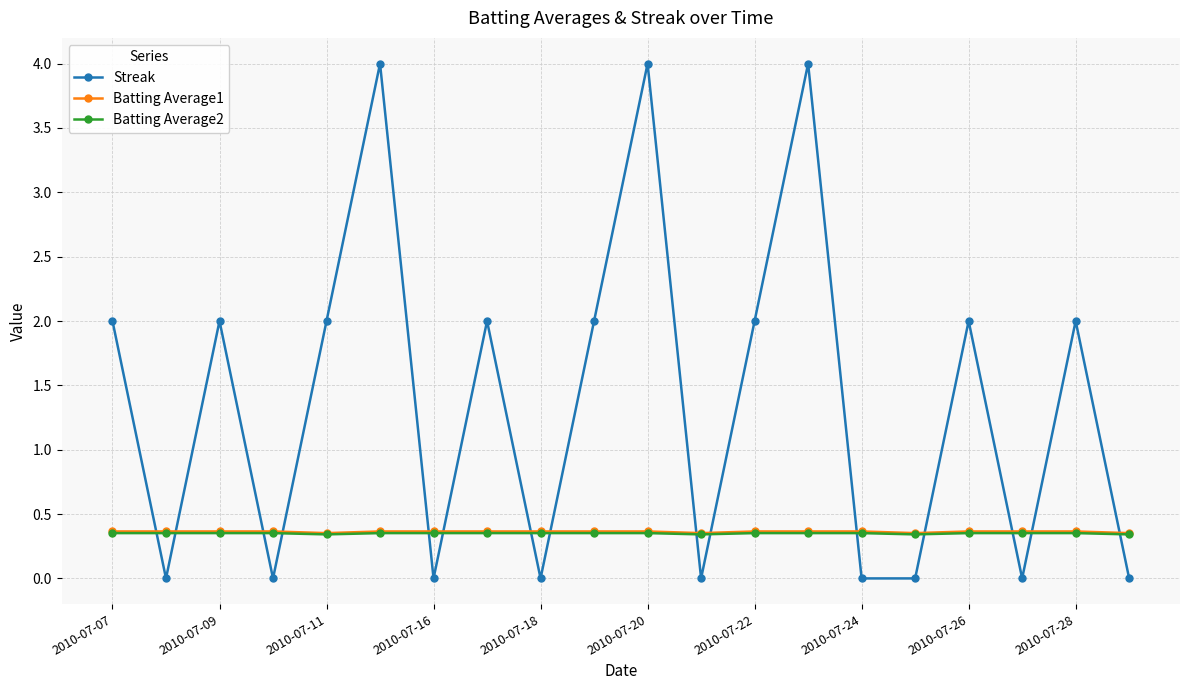

Which series has the largest total across all categories?

Streak